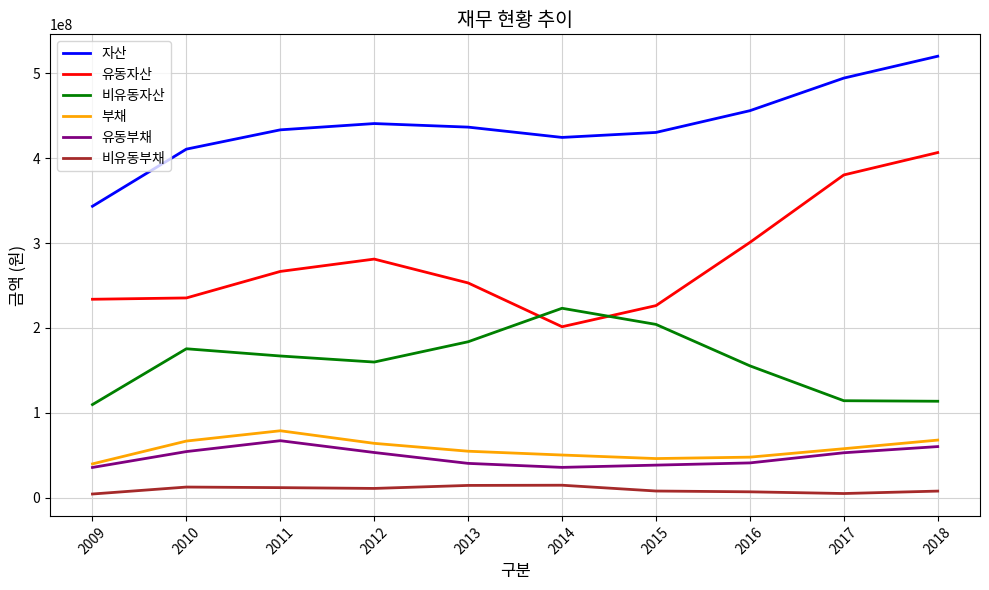

At how many categories does at least one series exceed 277425340?

10